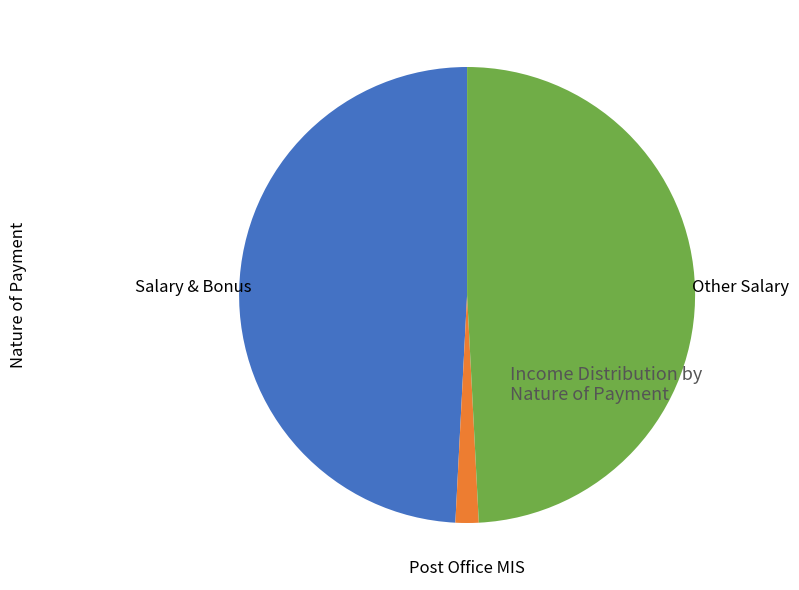

The Salary & Bonus slice represents 40% of the pie. True or false?

False